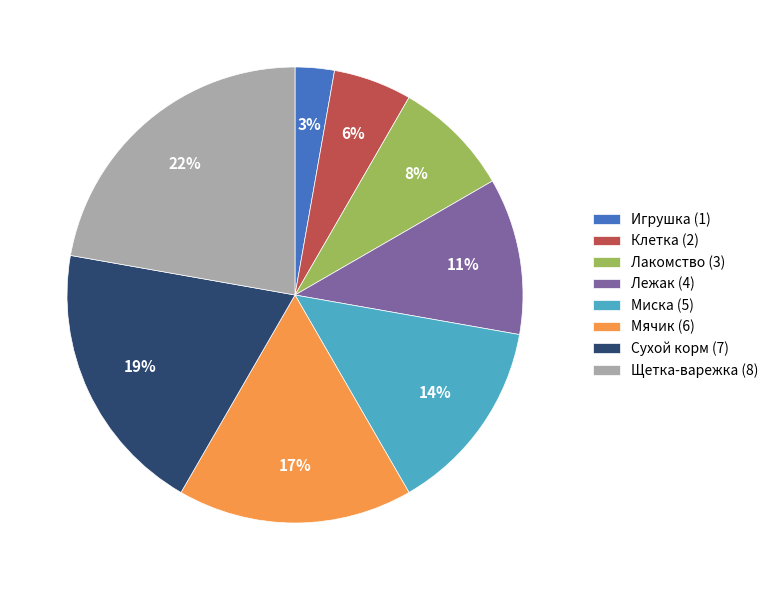

Does any single category account for the majority?

No